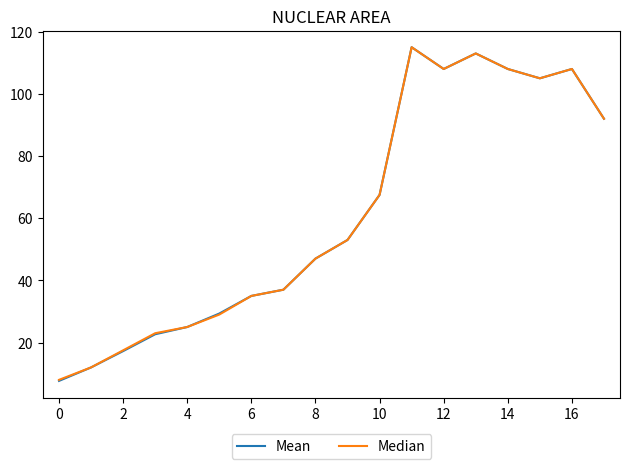

What is the maximum value shown in the chart?

115.0